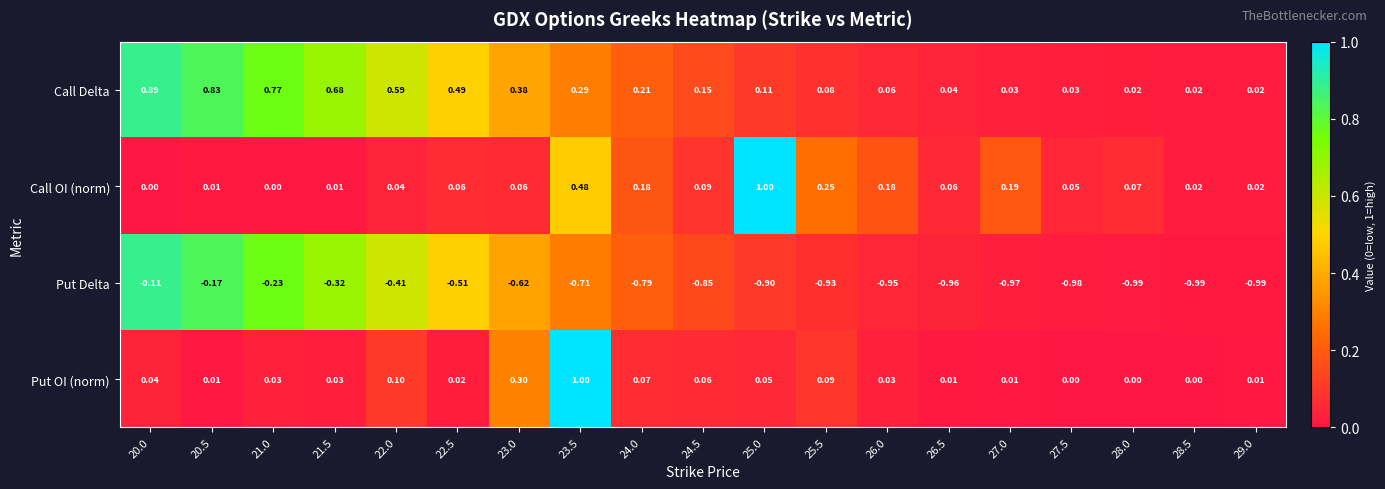

At 25.5, list the series in order from smallest to largest.

Put Delta, Call Delta, Put OI (norm), Call OI (norm)